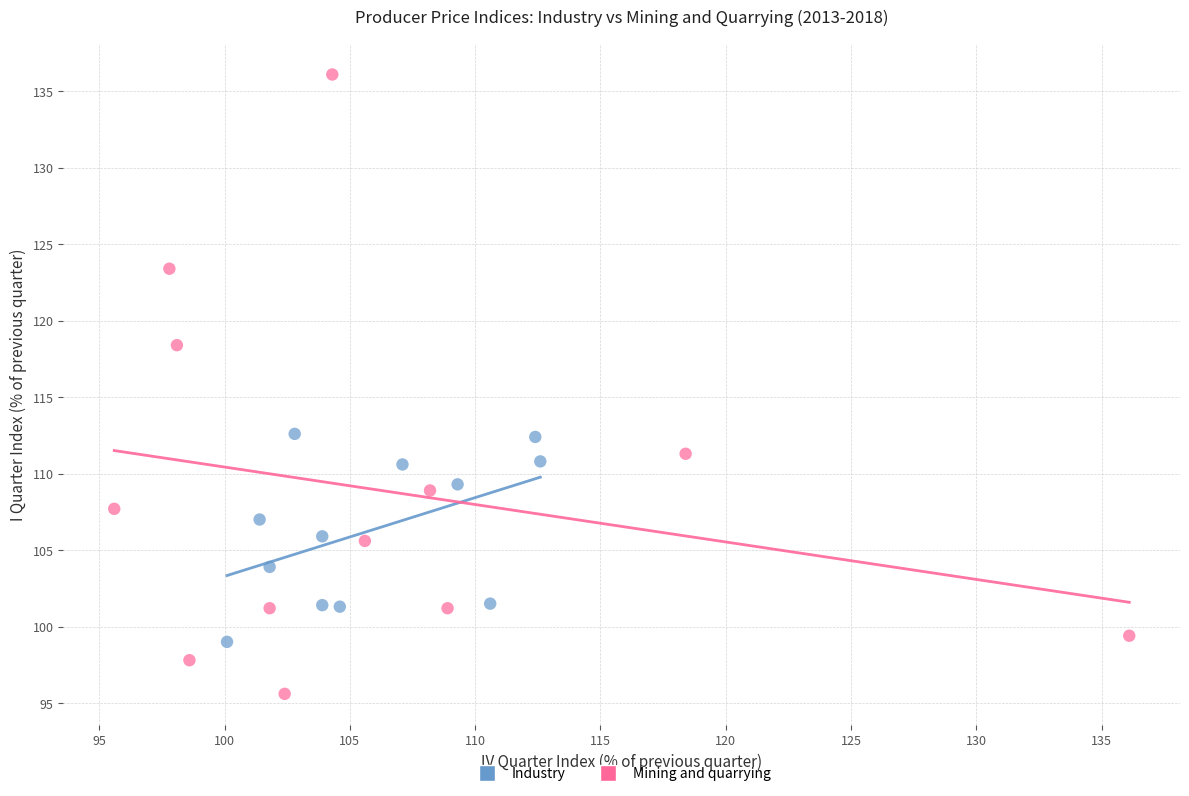

Which series reaches the minimum Y coordinate?

Mining and quarrying